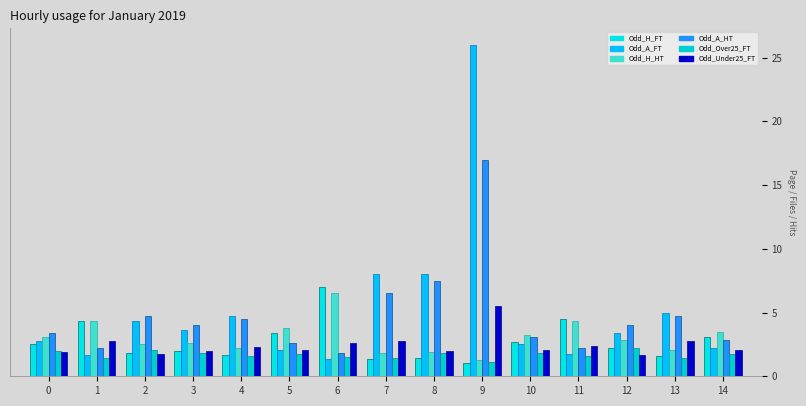

What is the smallest value displayed?

1.1